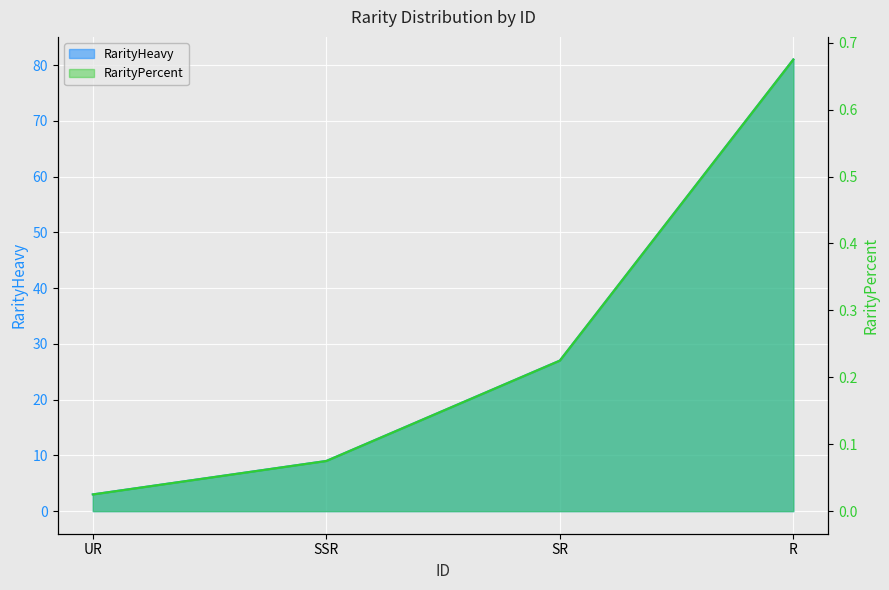

Which series has the widest spread of values?

RarityHeavy